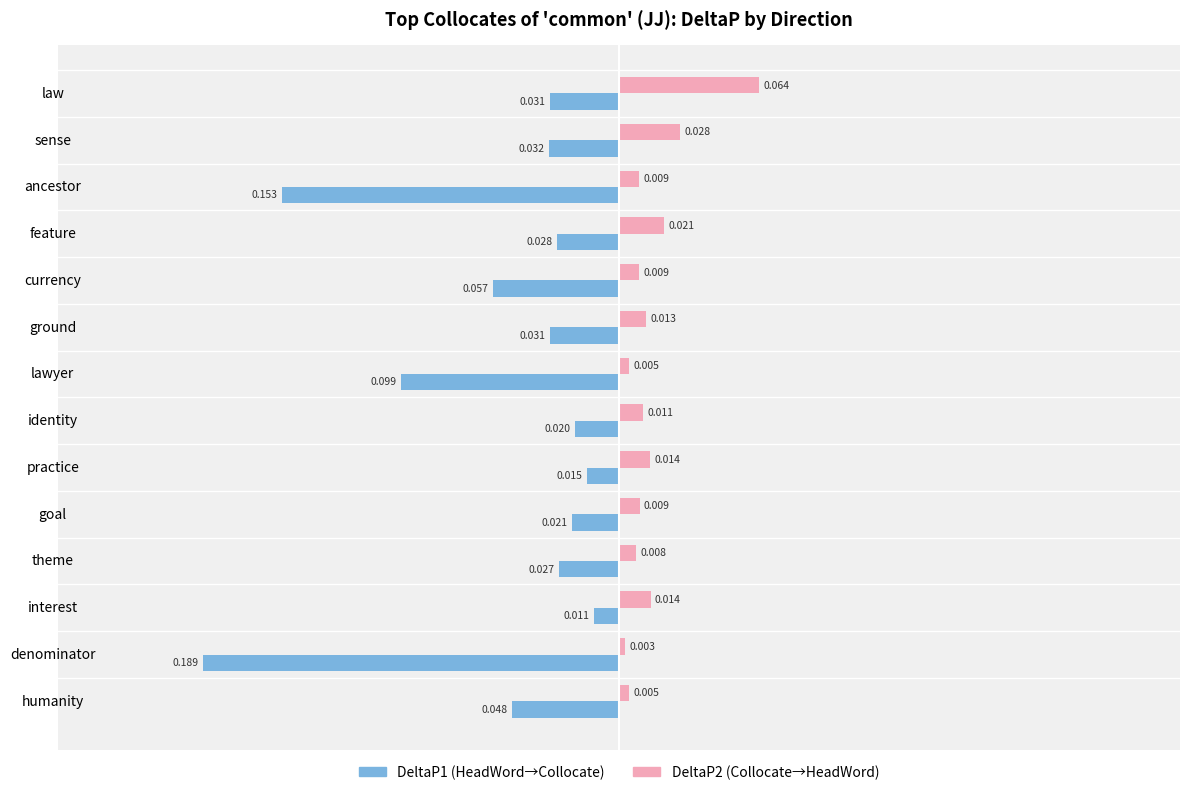

At which category does the chart reach its minimum across all series?

denominator